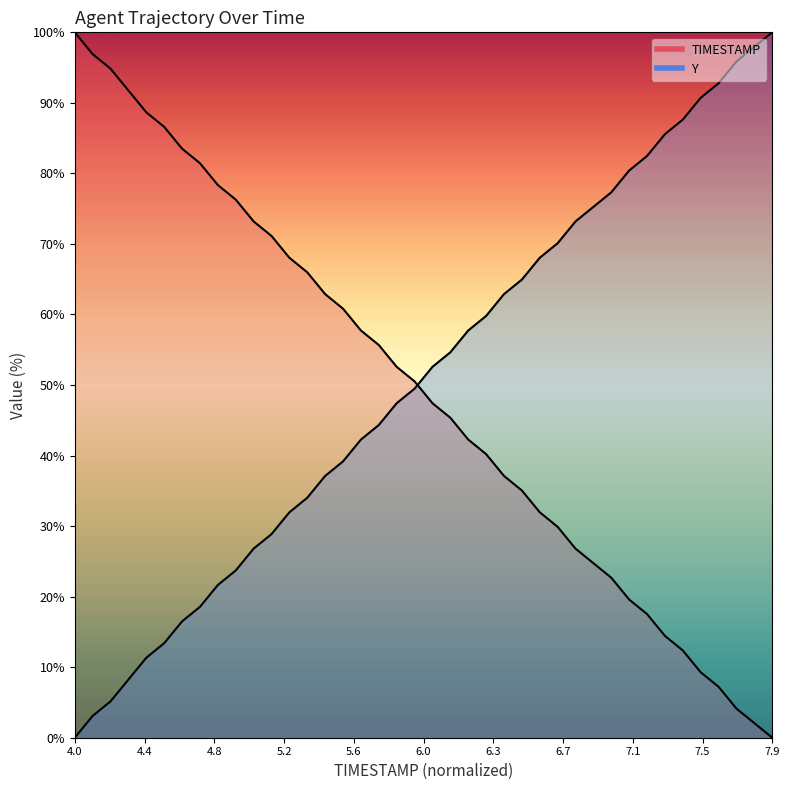

Reading right to left, extract all data points from this chart.

TIMESTAMP: 0.0	2.1	4.1	7.2	9.3	12.4	14.4	17.5	19.6	22.7	24.7	26.8	29.9	32.0	35.1	37.1	40.2	42.3	45.4	47.4	50.5	52.6	55.7	57.7	60.8	62.9	66.0	68.0	71.1	73.2	76.3	78.4	81.4	83.5	86.6	88.7	91.8	94.8	96.9	100.0
Y: 100.0	97.9	95.9	92.8	90.7	87.6	85.6	82.5	80.4	77.3	75.3	73.2	70.1	68.0	64.9	62.9	59.8	57.7	54.6	52.6	49.5	47.4	44.3	42.3	39.2	37.1	34.0	32.0	28.9	26.8	23.7	21.6	18.6	16.5	13.4	11.3	8.2	5.2	3.1	0.0